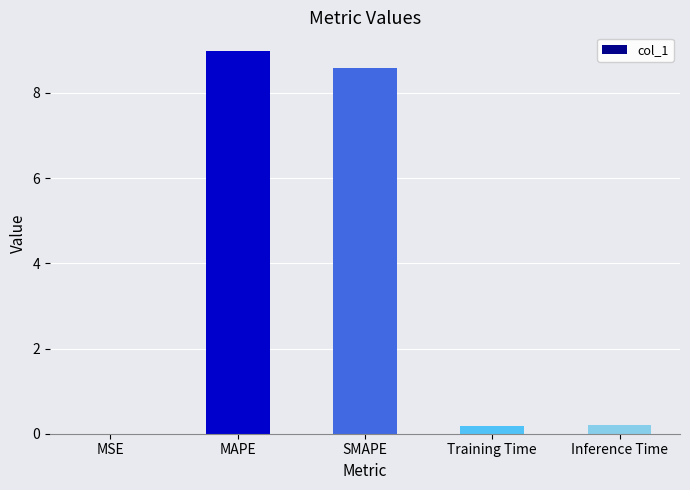

What is the change in value from SMAPE to Inference Time?

-8.4